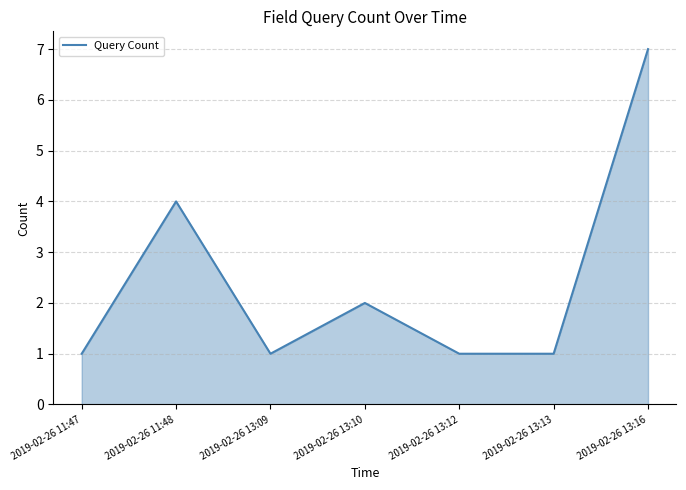

What position from the right is 2019-02-26 11:48?

6